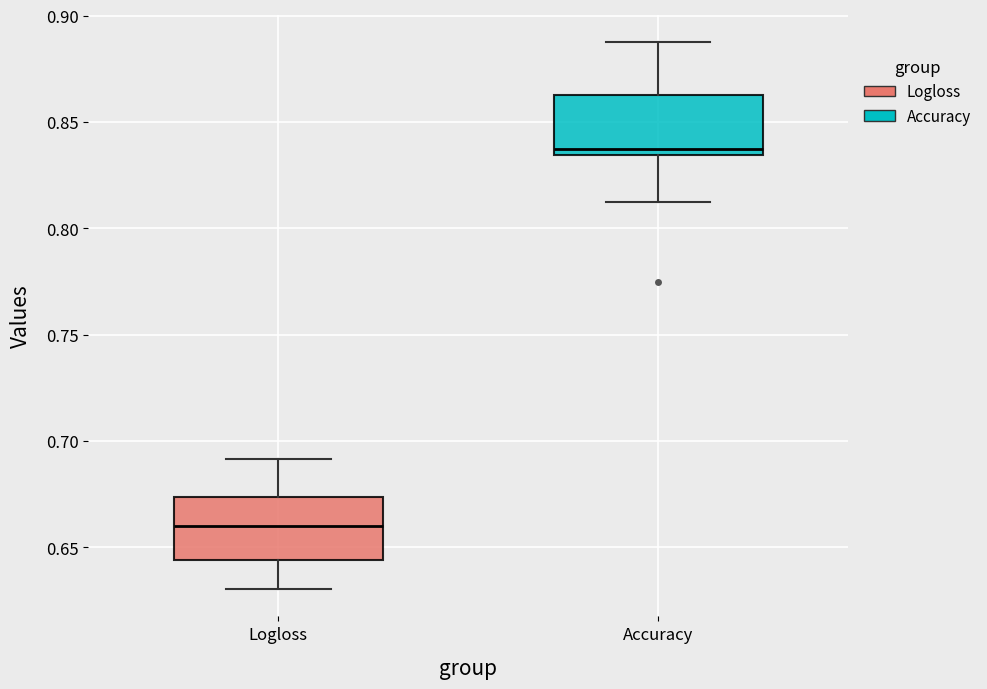

Where is the upper edge of the box for Logloss on the y-axis? The values are not printed on the chart, so give them approximately, as read against the axis.

0.675